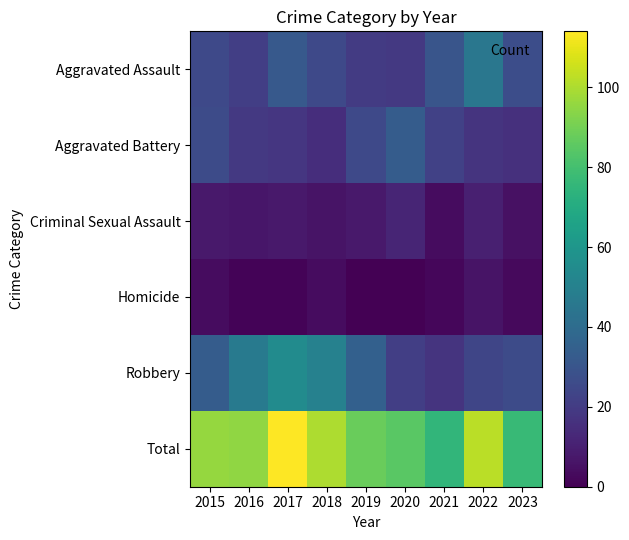

Which category has the highest value across all series?

2017